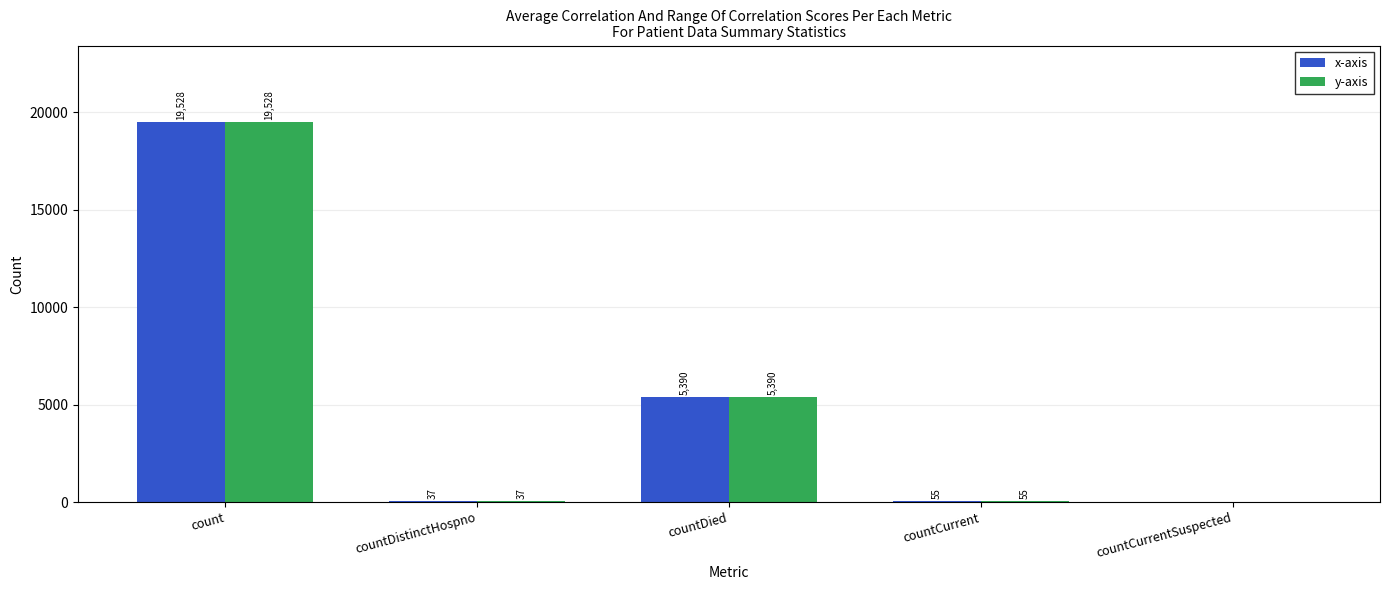

How many groups of bars are there?

5